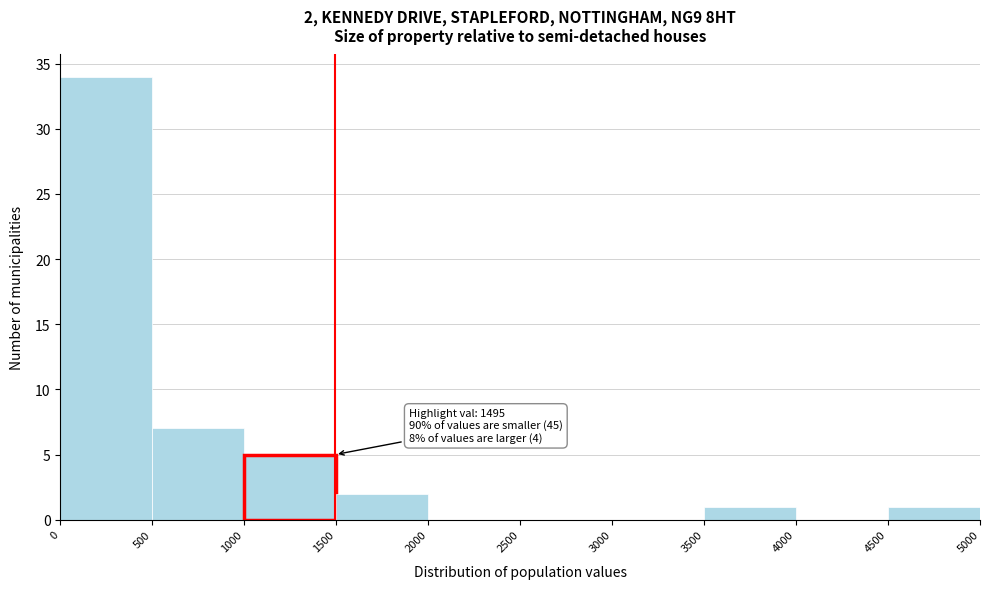

Which range on the x-axis has the tallest bar?

0 to 500